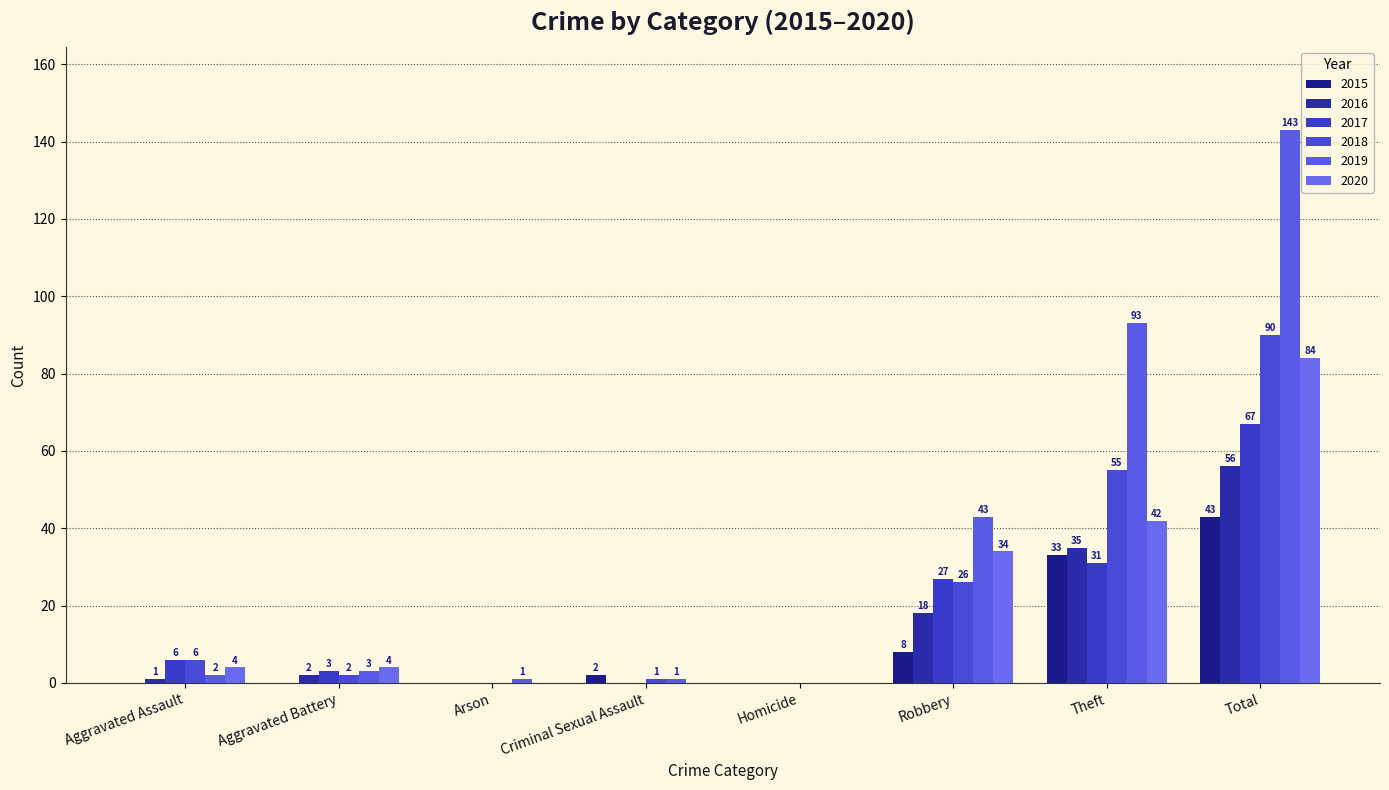

True or false: 2019 has a value of -83 at Homicide.

False